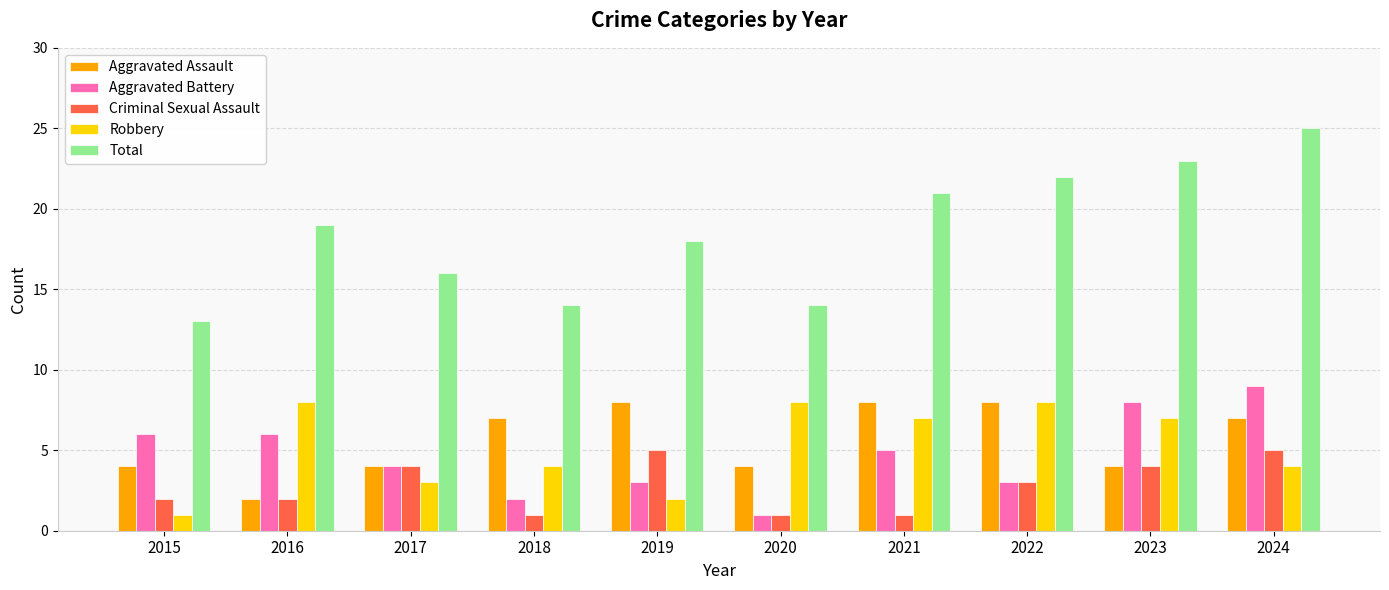

Which series has the largest total across all categories?

Total